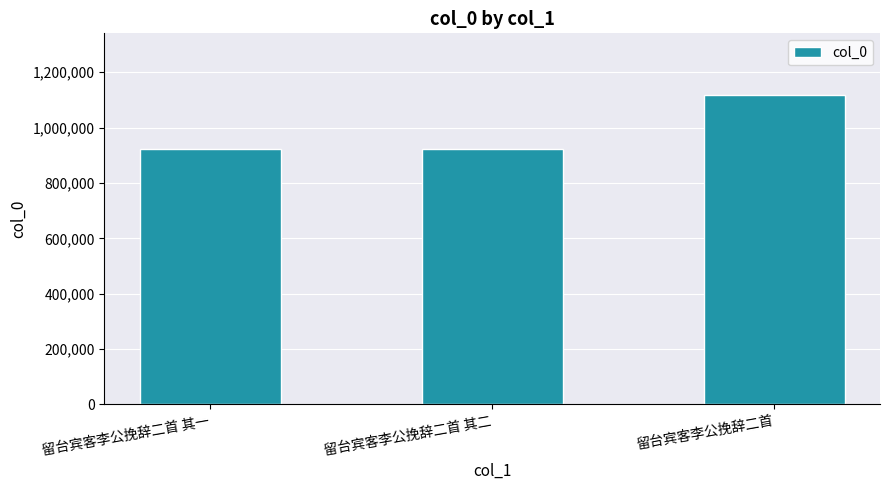

Between 留台宾客李公挽辞二首 其一 and 留台宾客李公挽辞二首, which is larger?

留台宾客李公挽辞二首